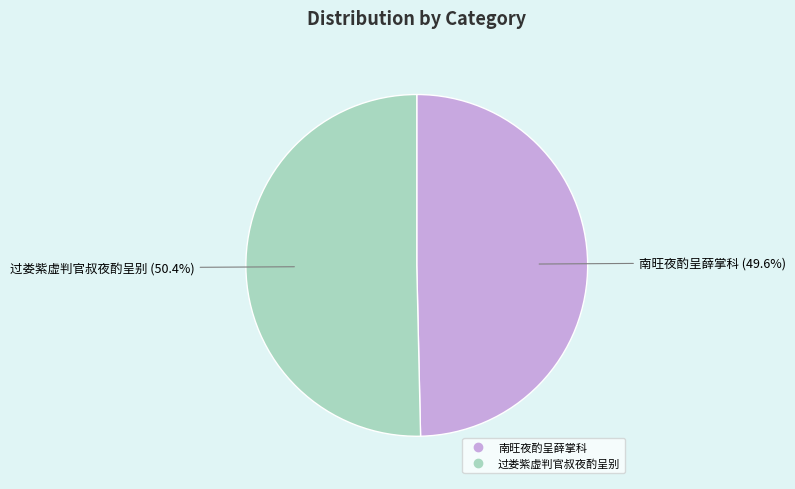

Is it true that 过娄紫虚判官叔夜酌呈别 is 38% of the pie?

False